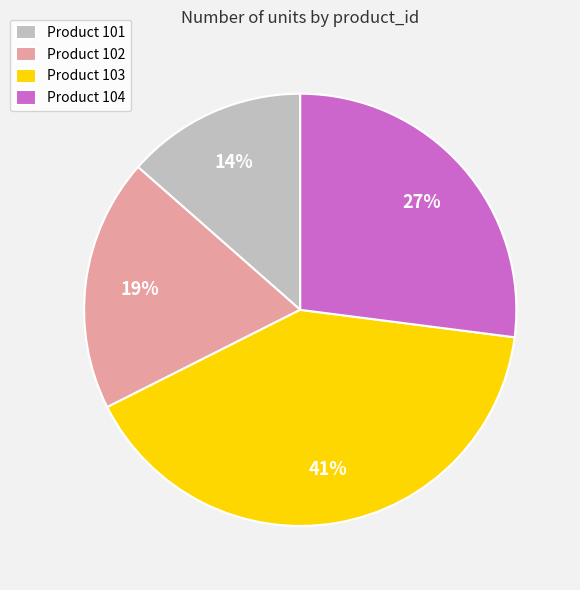

Rank the categories by value from lowest to highest.

Product 101, Product 102, Product 104, Product 103